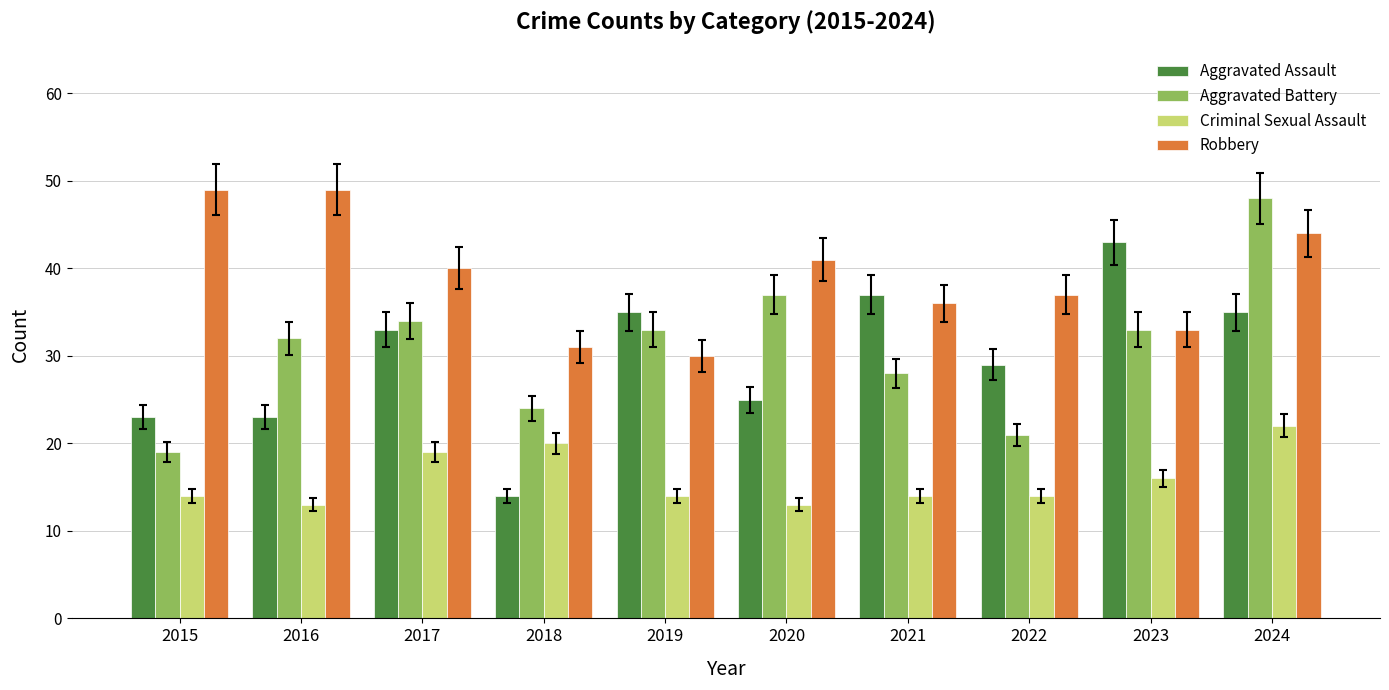

What is the sum of all Criminal Sexual Assault values?

159